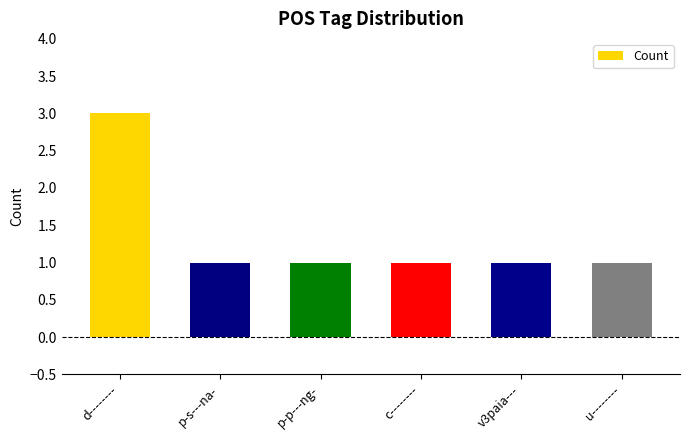

What is the maximum value shown in the chart?

3